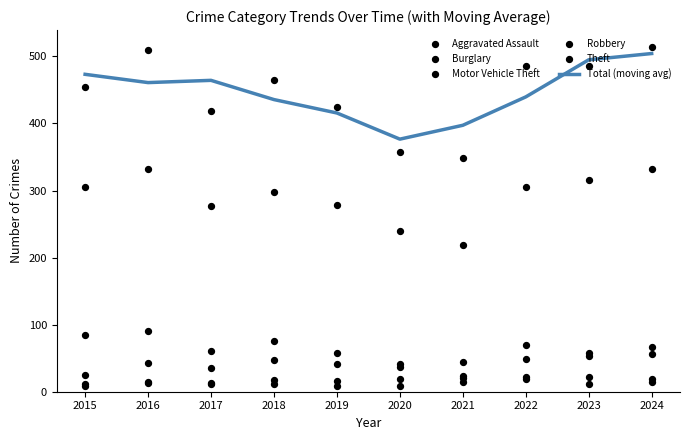

Which series has the largest Y range (max minus min)?

Total (moving avg)